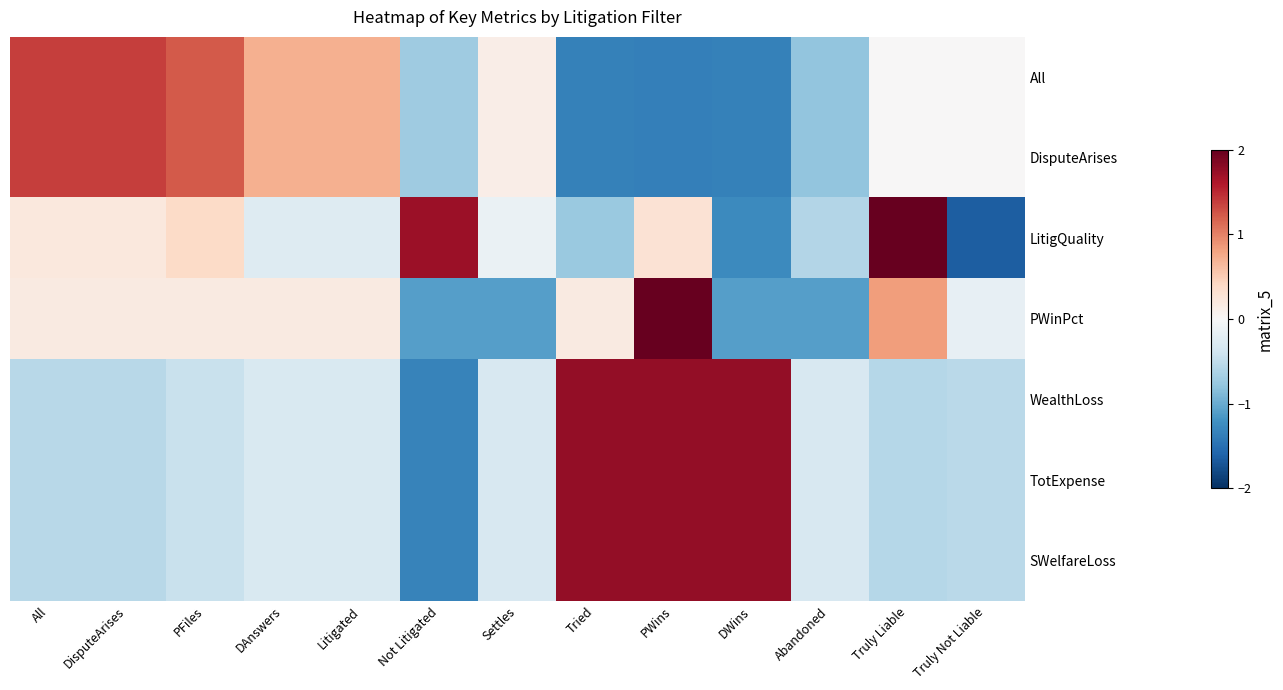

Between PWins and DWins, which series saw the biggest shift?

PWinPct